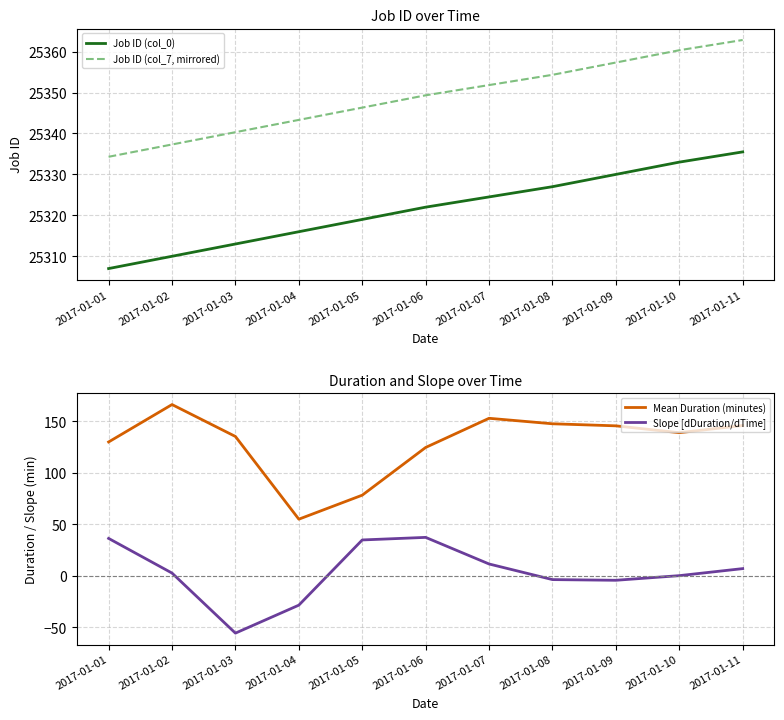

Does the chart display data point markers on the line(s)?

No